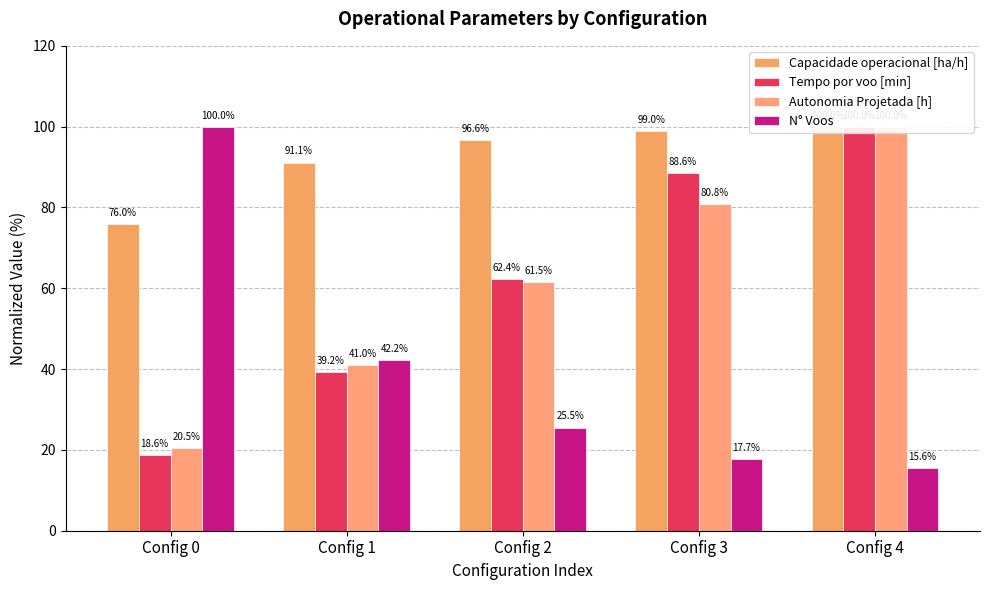

What is the greatest value displayed?

100.0